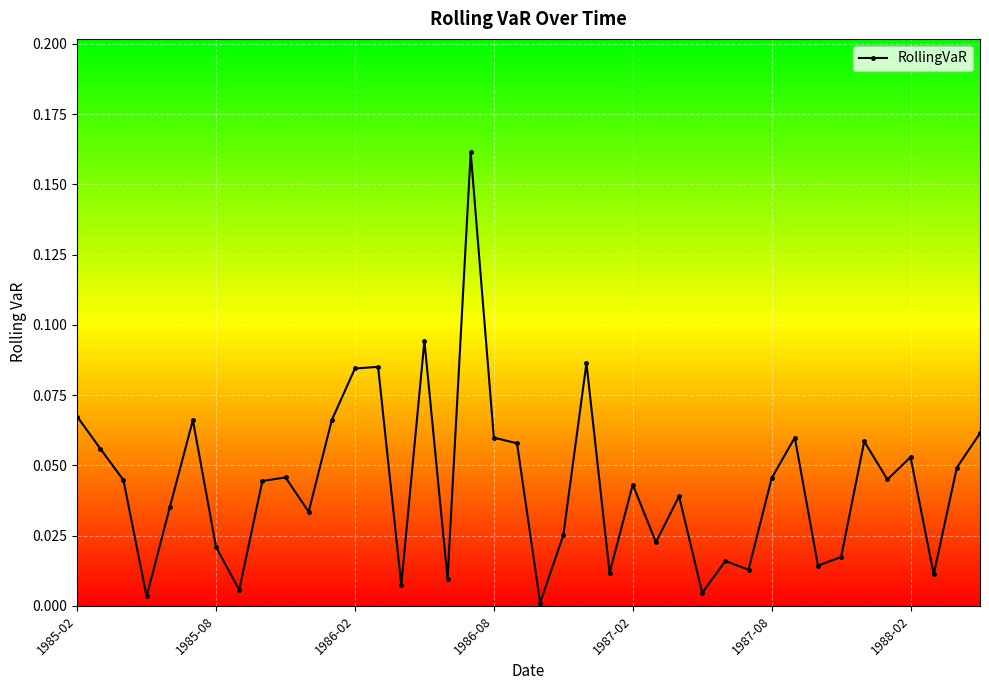

What is the sum of all values?

1.7